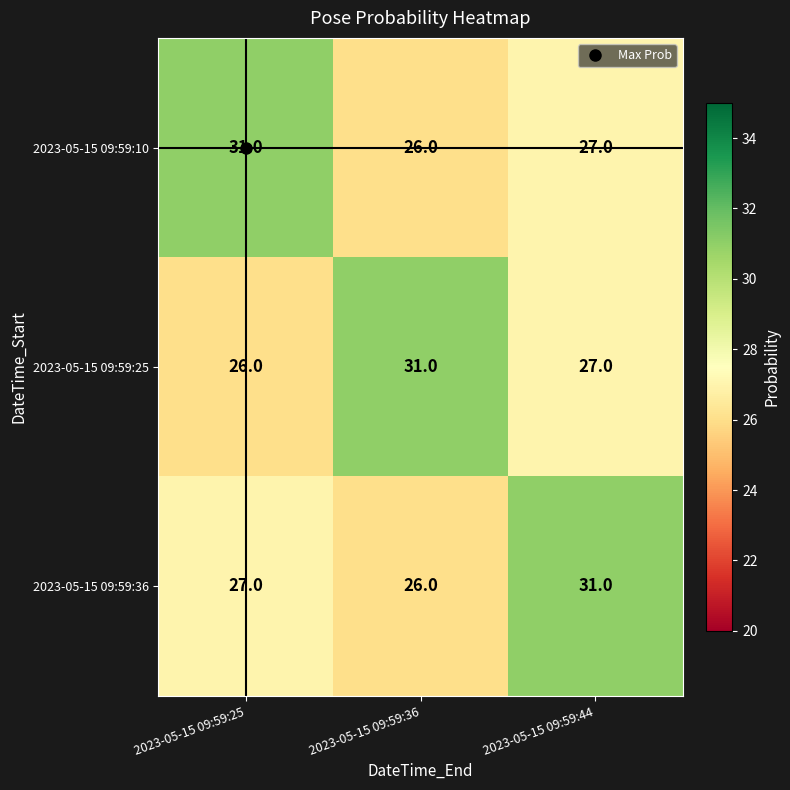

What is the highest value of the 2023-05-15 09:59:36 series?

31